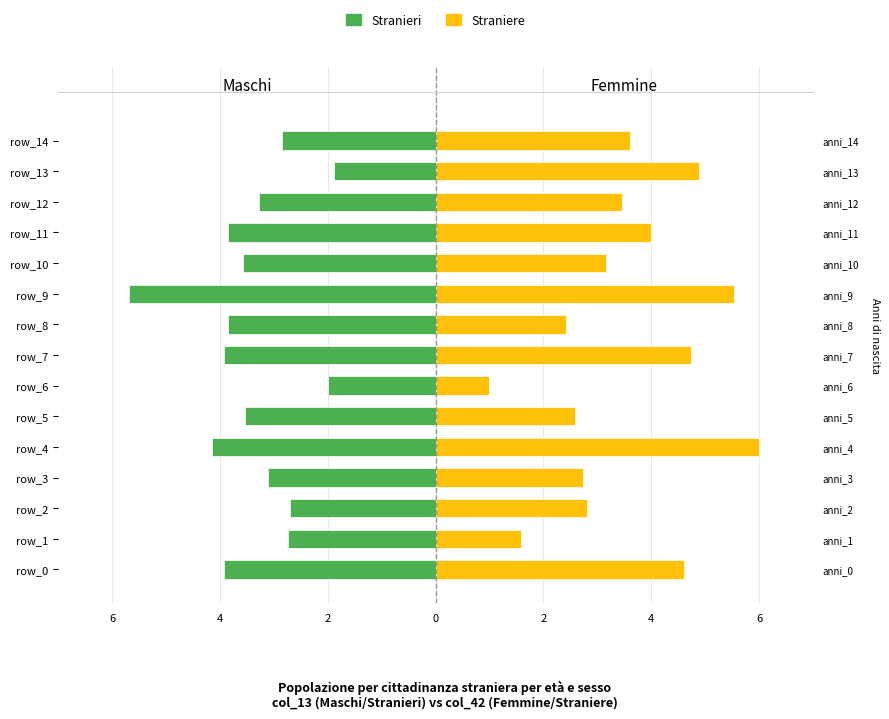

At how many categories does at least one series exceed -2?

15